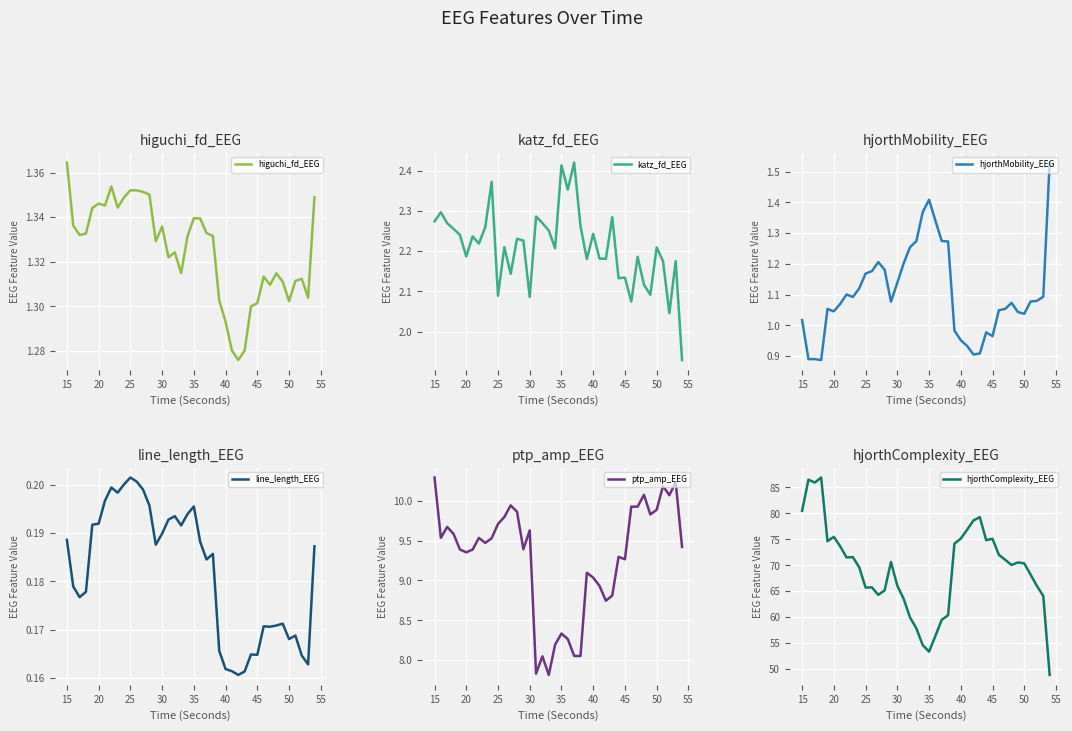

True or false: hjorthMobility_EEG has more than 2 points higher than both neighbors.

True